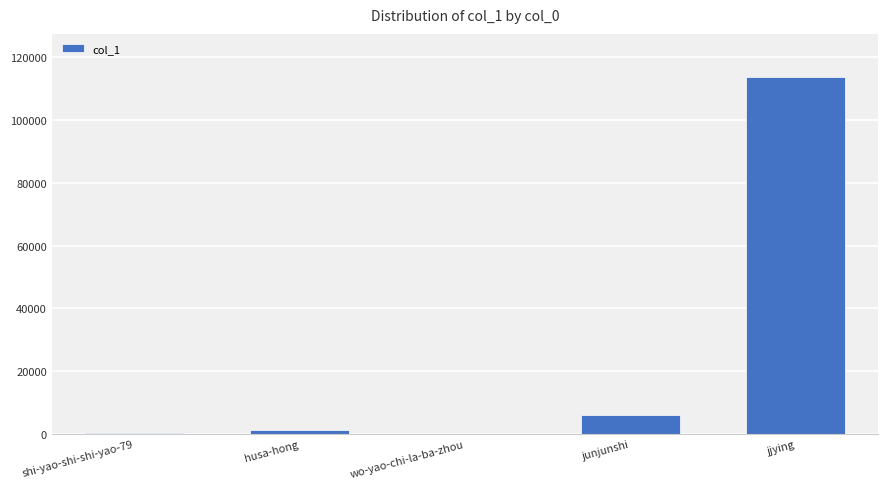

At which label is the value closest to 56963?

junjunshi